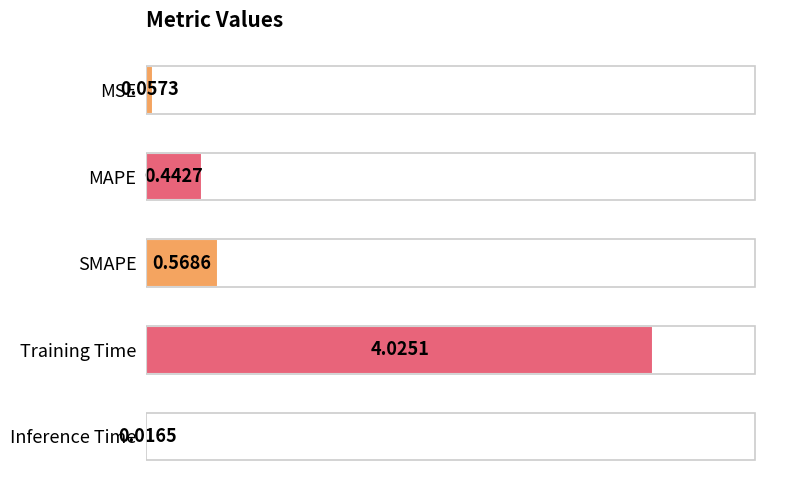

At which category does the chart reach its peak across all series?

Training Time